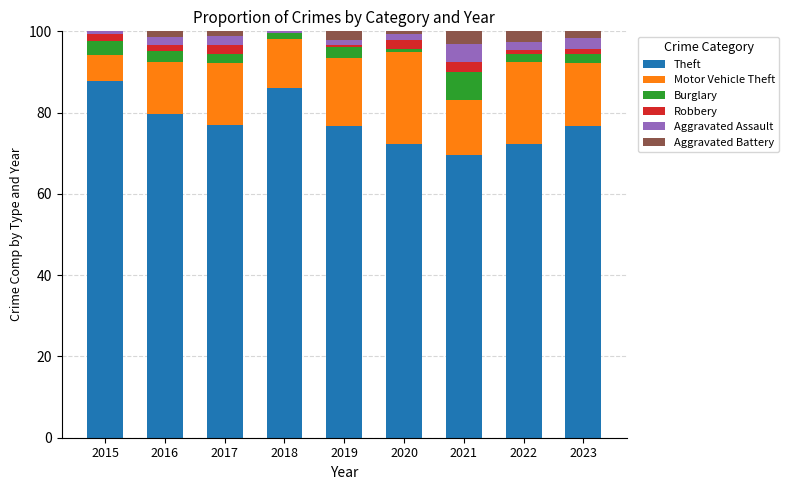

What is the maximum value for Theft?

87.8